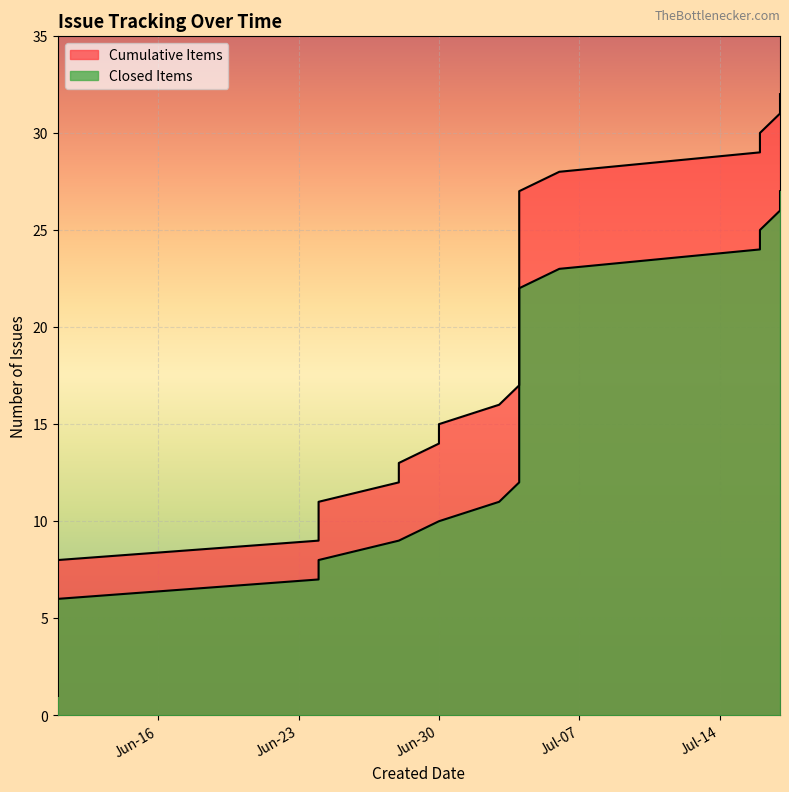

True or false: Closed Items has a value of 7 at 18.

False